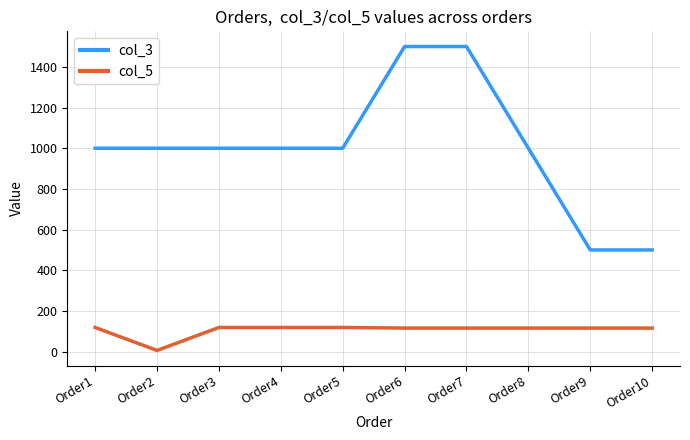

Does the chart display data point markers on the line(s)?

No